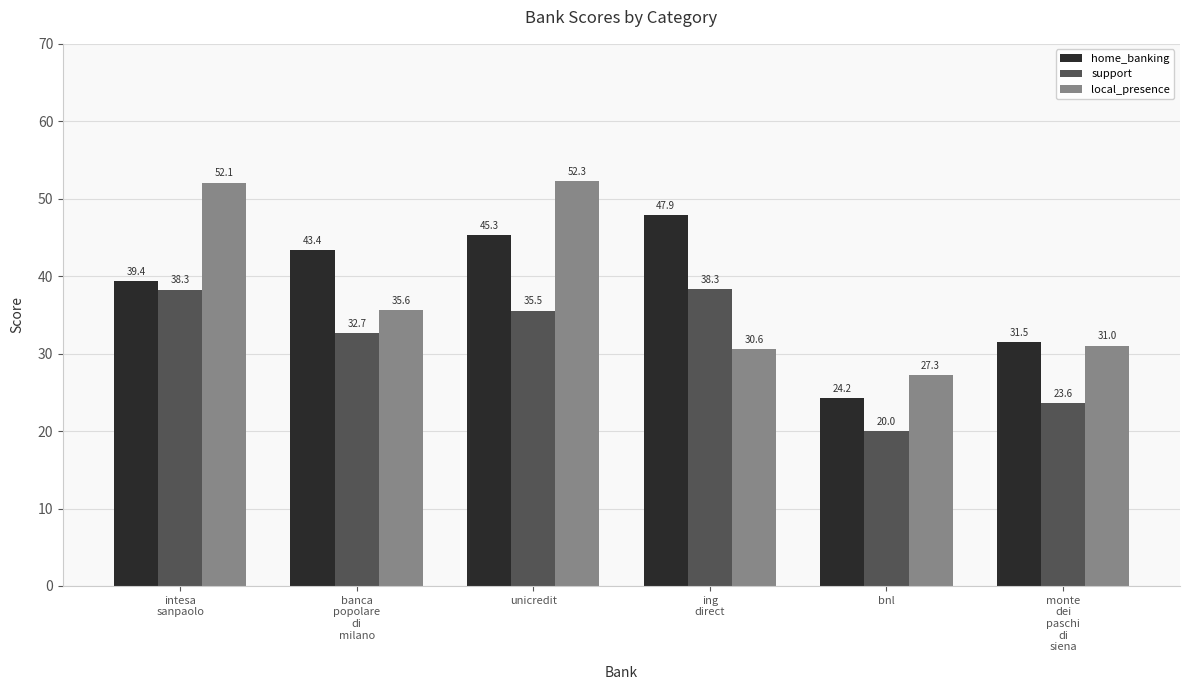

Which series has the largest range (max minus min)?

local_presence